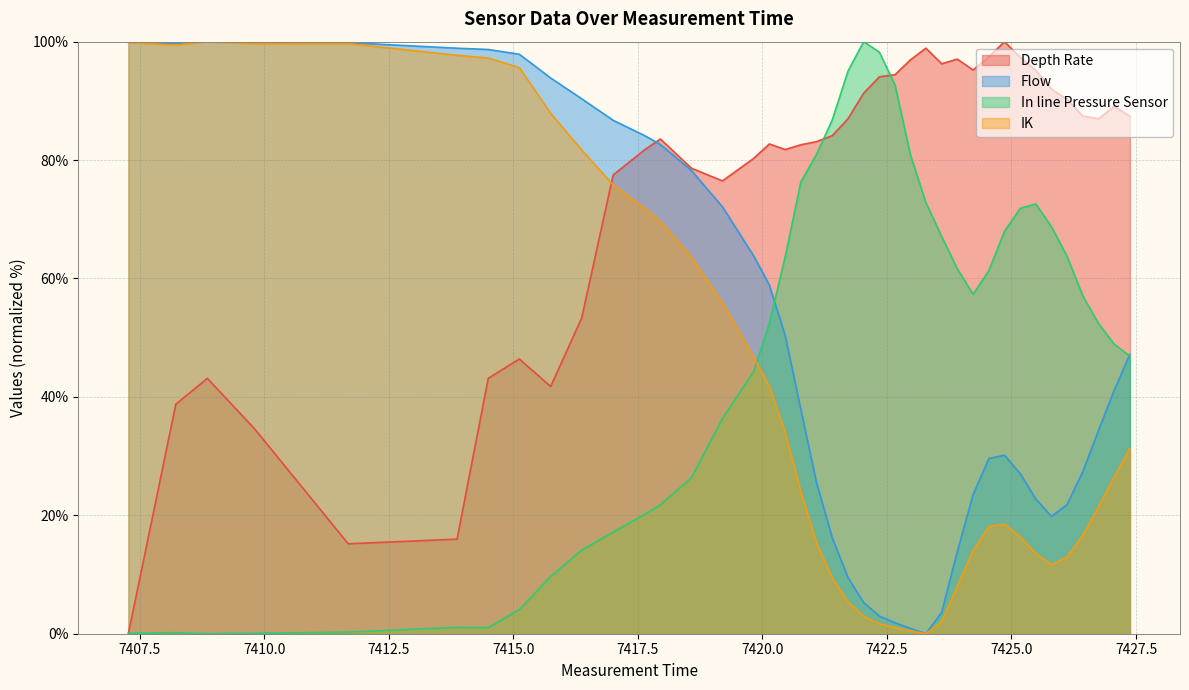

Which series has the largest total across all categories?

Depth Rate